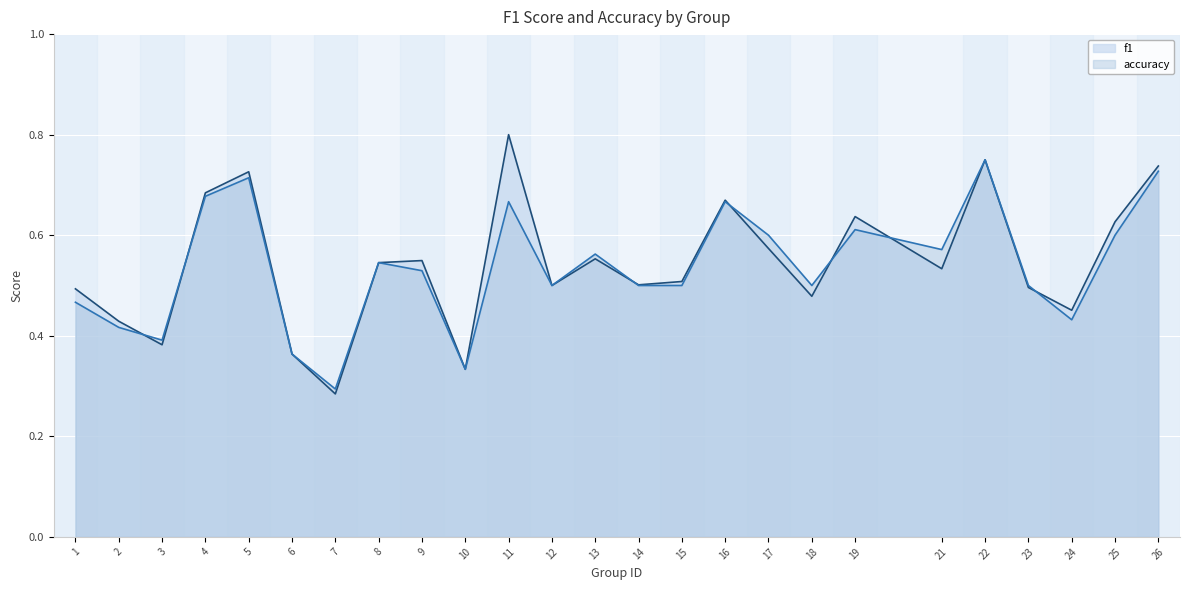

What are all the series names shown in the legend?

f1, accuracy